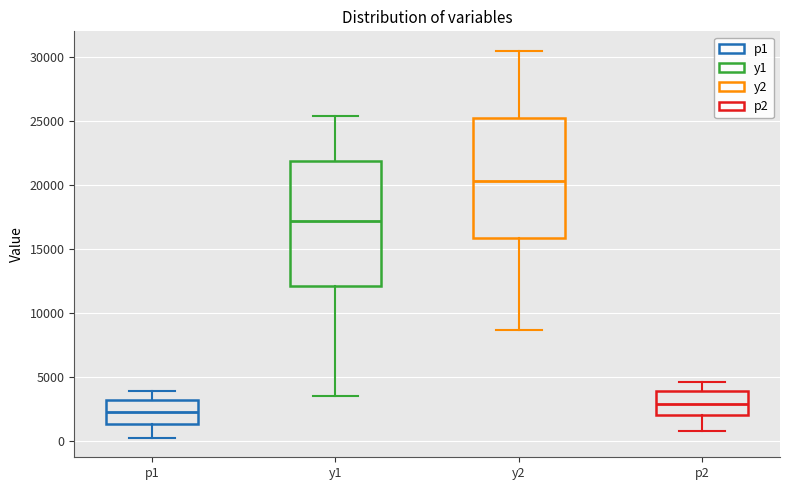

Reading left to right, transcribe this box plot: for each box, give where its median line is, the range the box spans, and where its two whiskers end, as read against the y-axis. The values are not printed on the chart, so give them approximately, as read against the axis.

p1: median 2000, box 1500 to 3000, whiskers 0 to 4000
y1: median 17000, box 12000 to 22000, whiskers 3500 to 25500
y2: median 20500, box 16000 to 25000, whiskers 8500 to 30500
p2: median 3000, box 2000 to 4000, whiskers 1000 to 4500